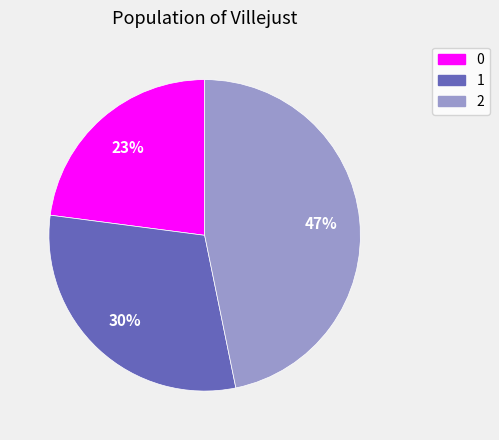

To the nearest percent, what is the combined percentage of 2 and 1?

77%